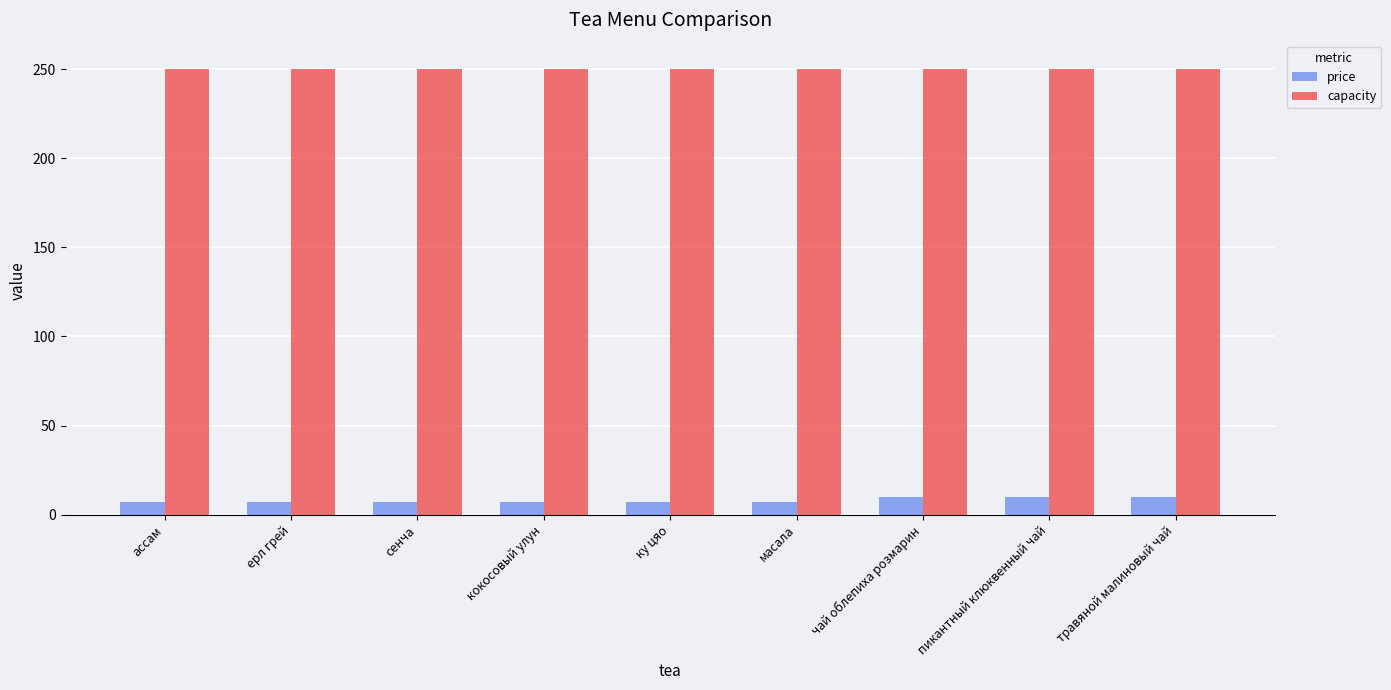

Rank the series by their average value, from highest to lowest.

capacity, price